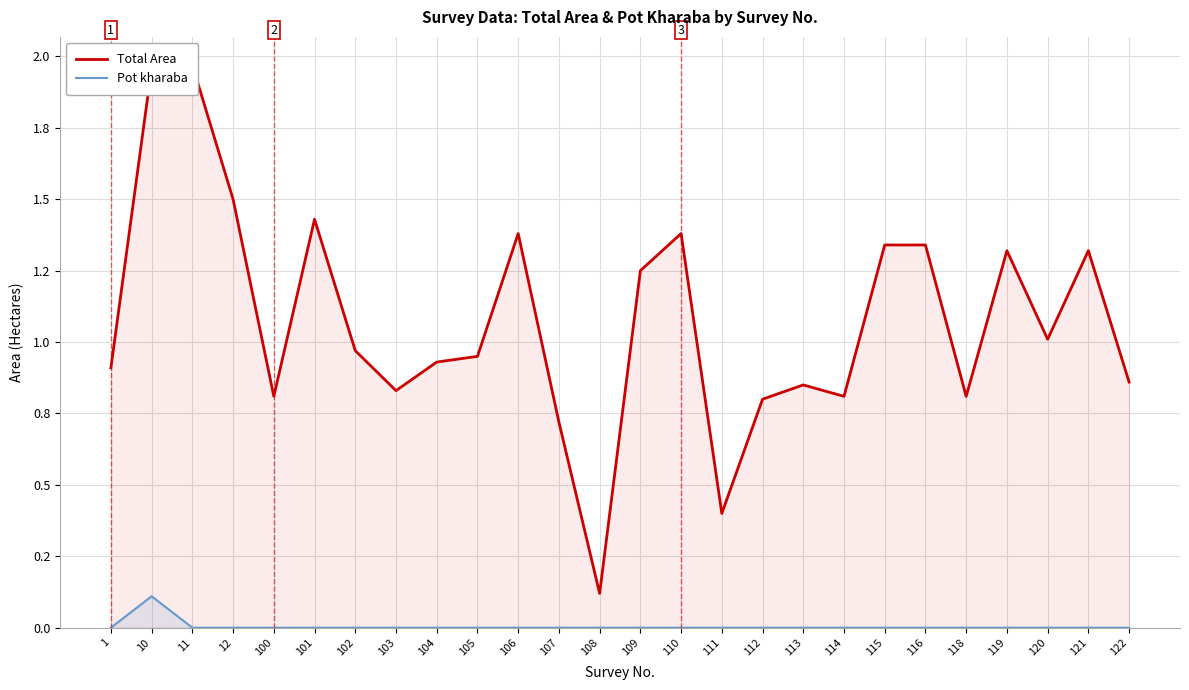

Which series has the largest range (max minus min)?

Total Area